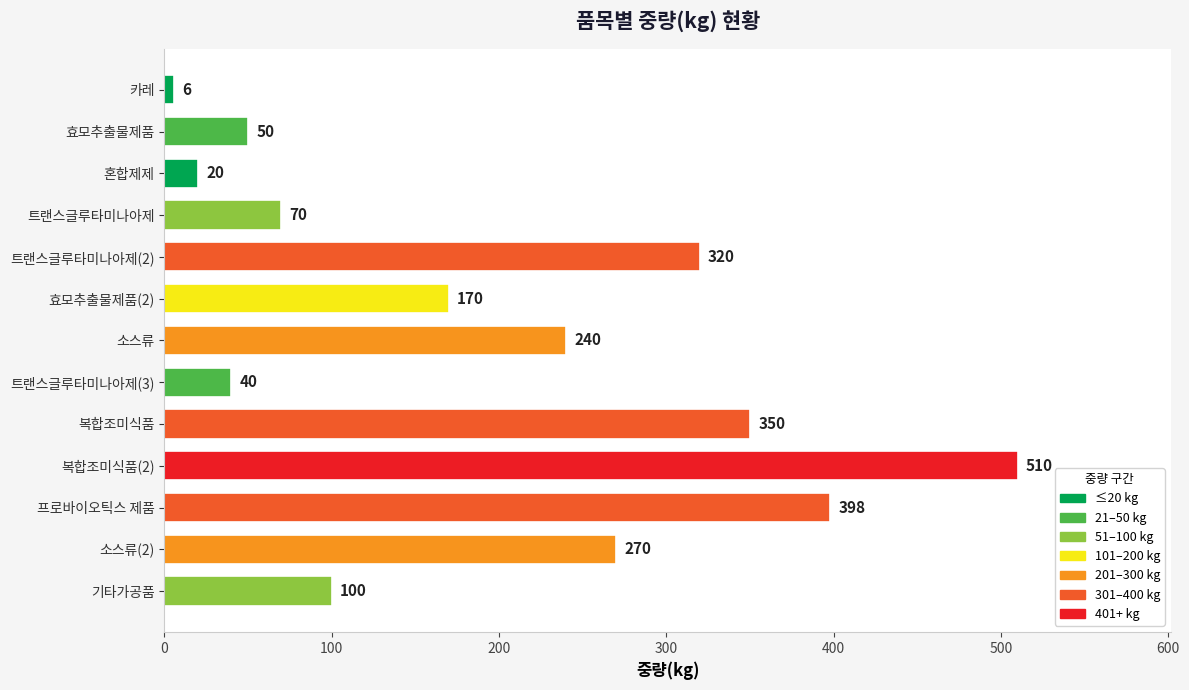

Reading top to bottom, what are all the values shown in this chart?

카레=6	효모추출물제품=50	혼합제제=20	트랜스글루타미나아제=70	트랜스글루타미나아제(2)=320	효모추출물제품(2)=170	소스류=240	트랜스글루타미나아제(3)=40	복합조미식품=350	복합조미식품(2)=510	프로바이오틱스 제품=398	소스류(2)=270	기타가공품=100